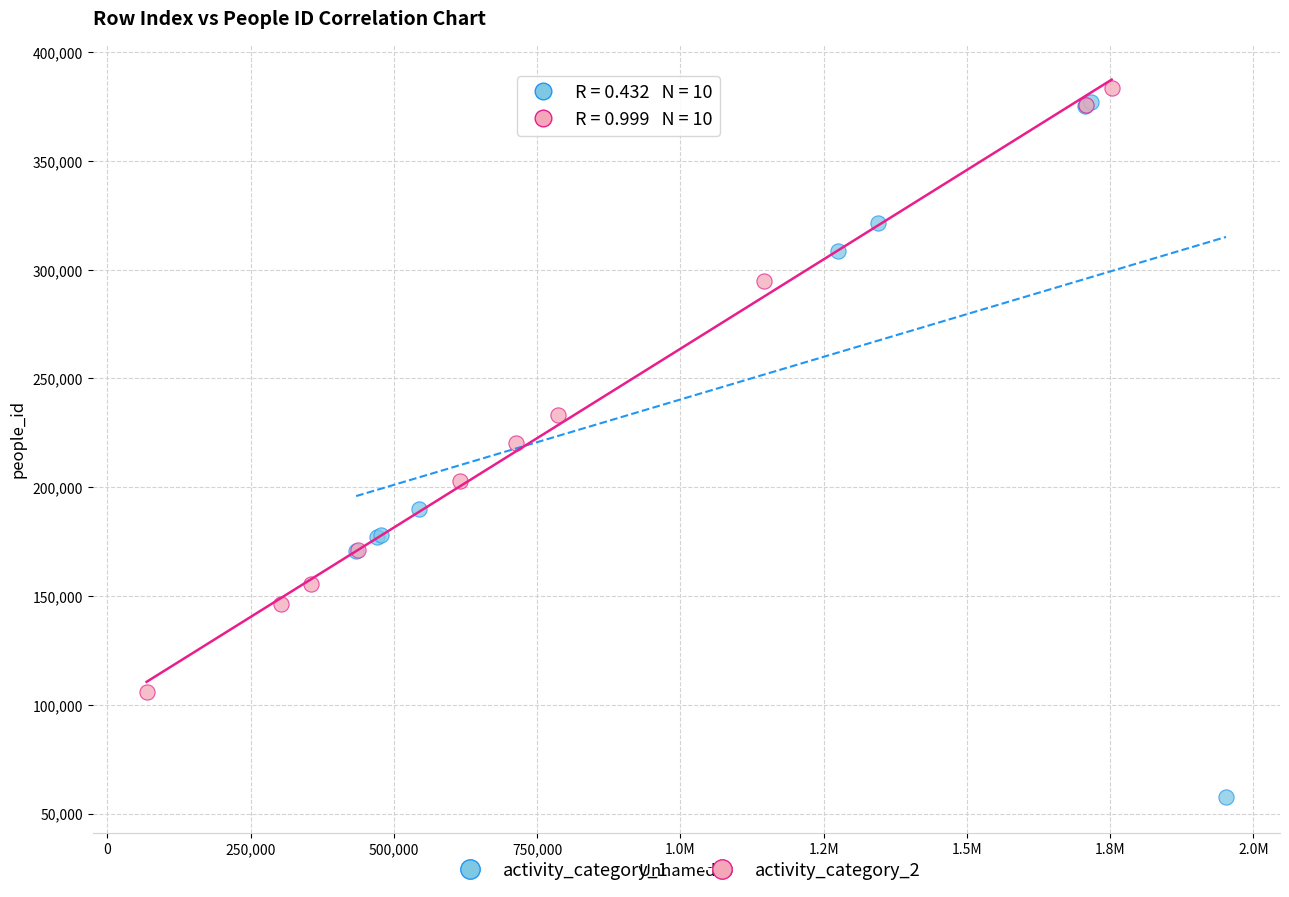

Which series has the widest spread of Y values?

activity_category_1